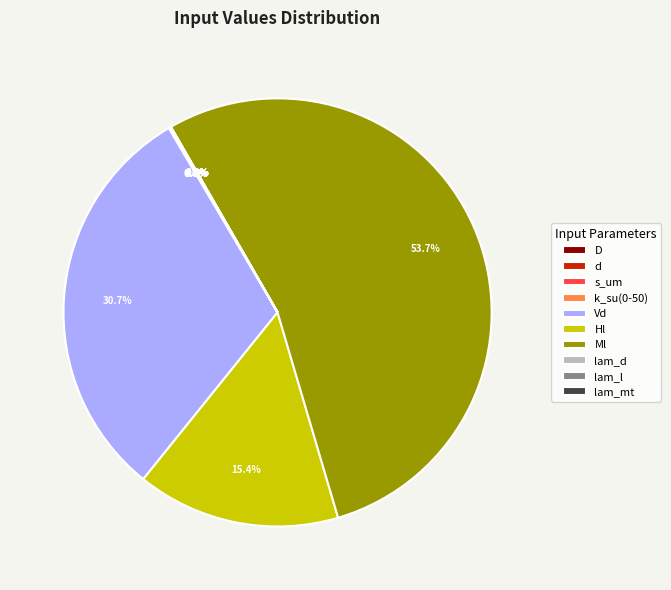

Is Ml the majority of the pie?

Yes